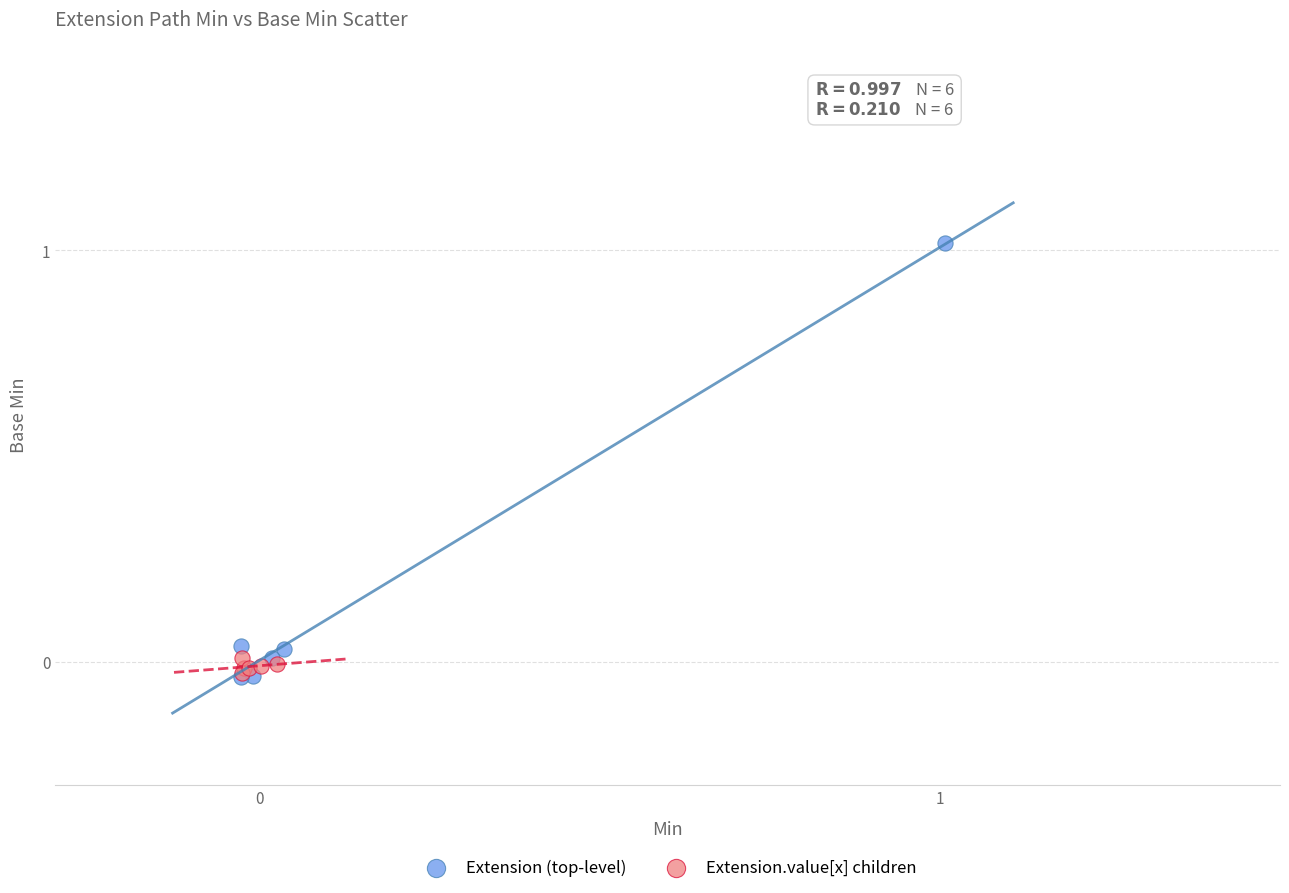

Which series has the largest Y range (max minus min)?

Extension (top-level)